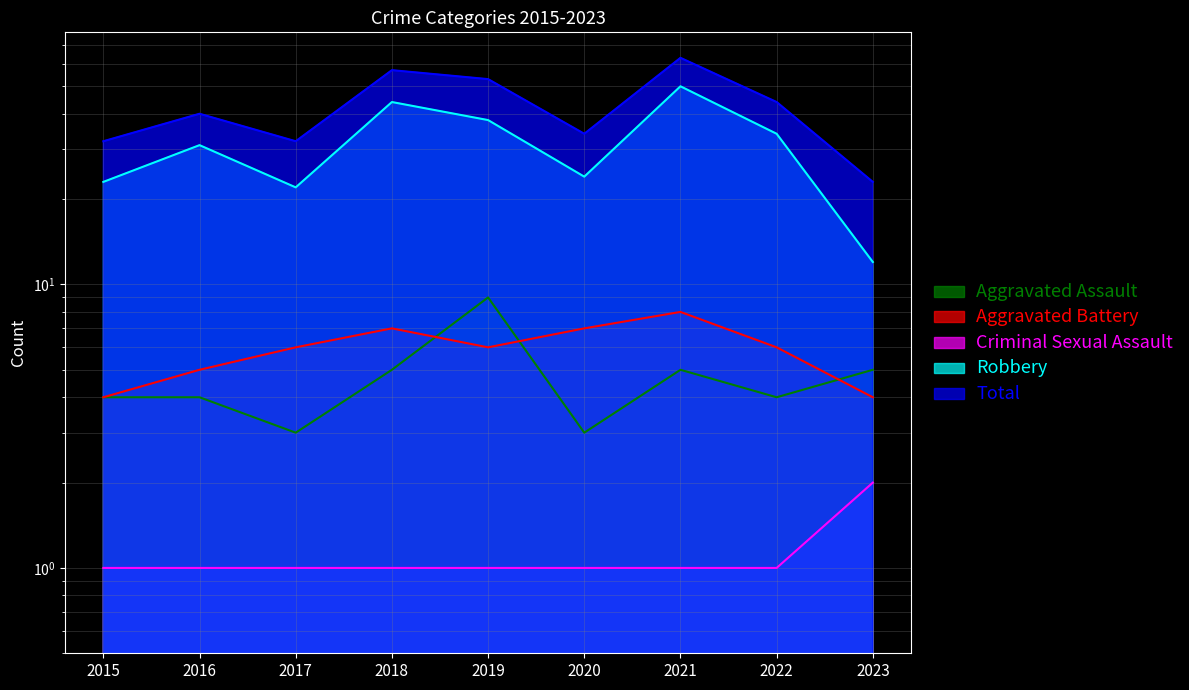

What is the value of the Aggravated Battery point at the 6th from the left?

7